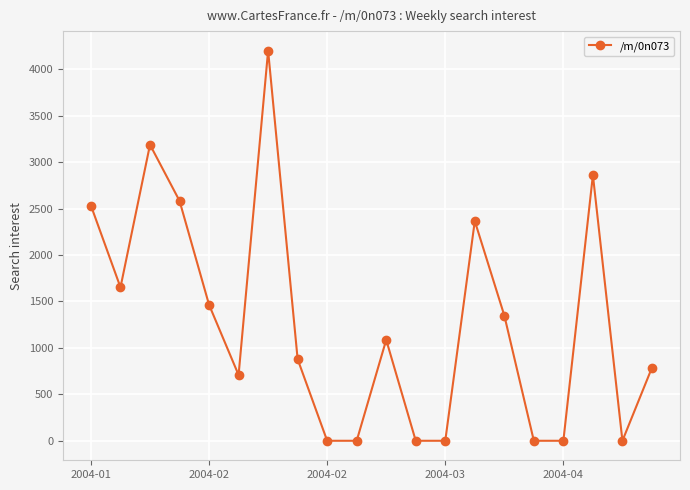

Reading left to right, extract all data points from this chart.

2530.9	1651.3	3186.3	2582.5	1463.8	707.9	4199.4	878.4	0.0	0.0	1086.1	0.0	0.0	2365.0	1348.3	0.0	0.0	2859.6	0.0	786.6